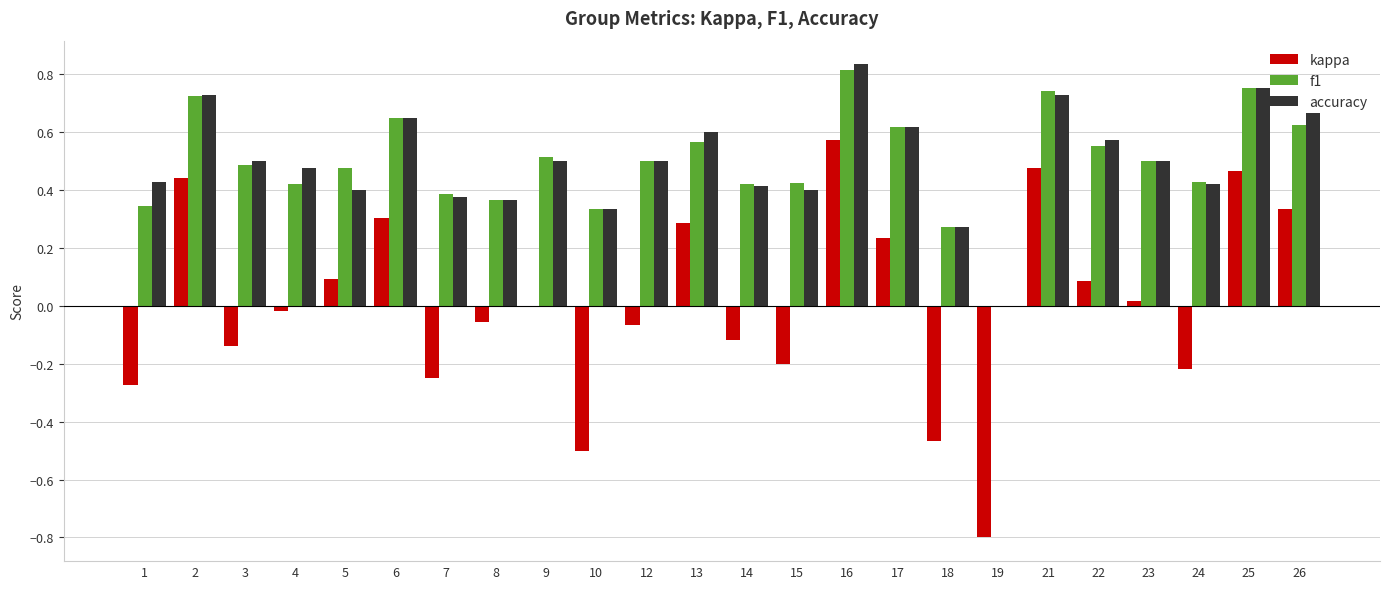

What is the sum of all accuracy values?

12.0